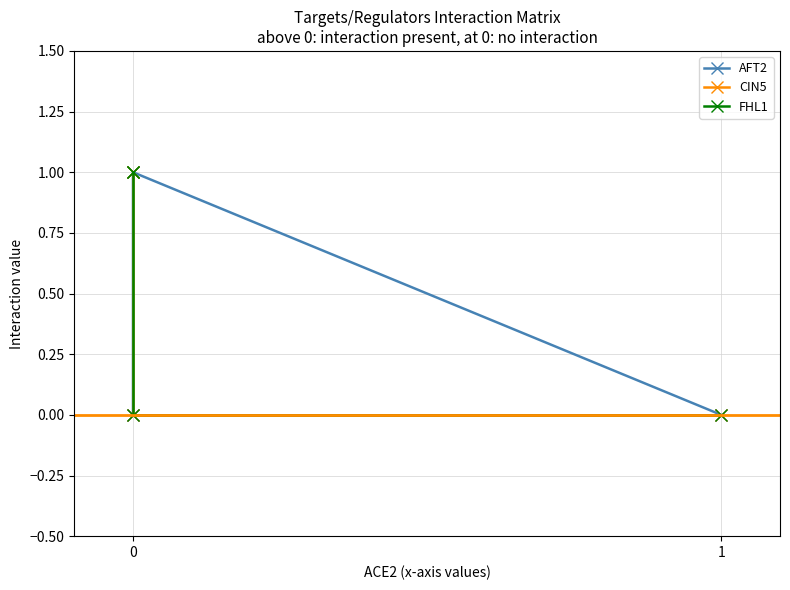

Is it true that FHL1 equals 1 at 0?

False